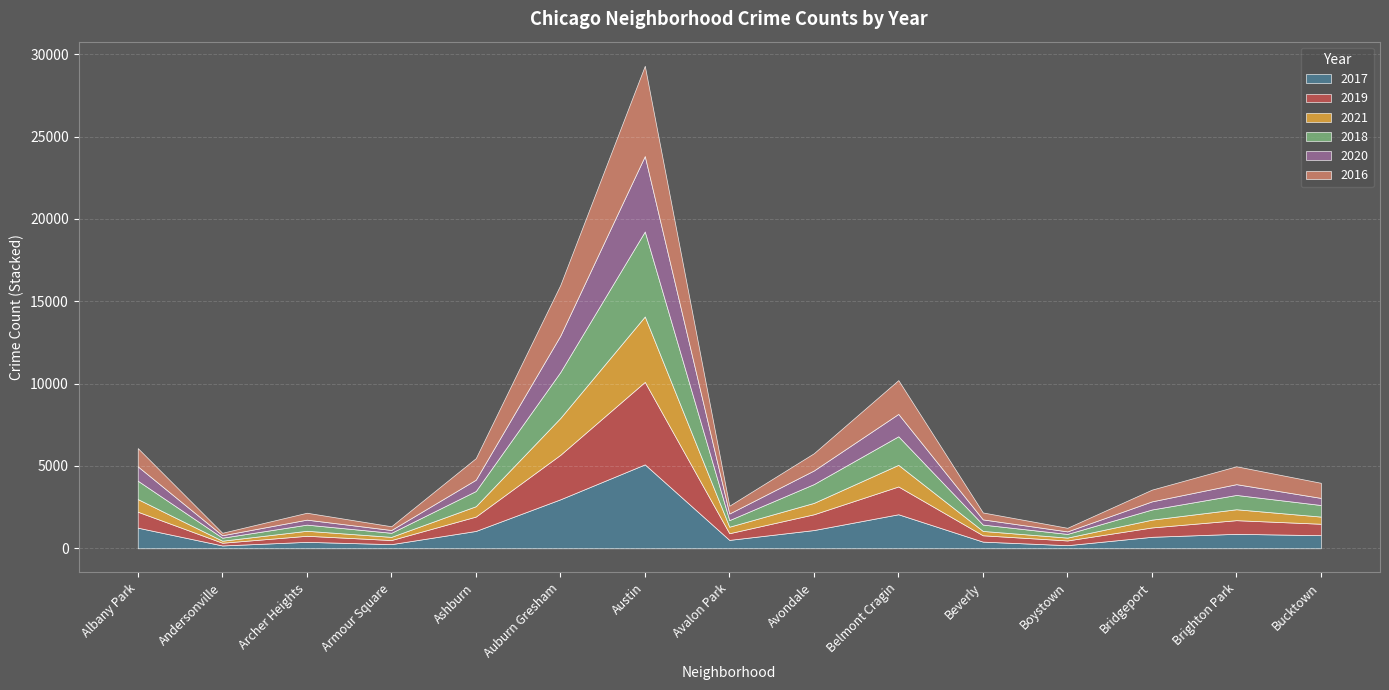

Reading left to right, list all the values displayed in this chart.

2017: Albany Park=1252	Andersonville=171	Archer Heights=391	Armour Square=251	Ashburn=1053	Auburn Gresham=2973	Austin=5095	Avalon Park=509	Avondale=1107	Belmont Cragin=2066	Beverly=404	Boystown=188	Bridgeport=697	Brighton Park=878	Bucktown=795
2019: Albany Park=968	Andersonville=166	Archer Heights=368	Armour Square=249	Ashburn=872	Auburn Gresham=2701	Austin=5008	Avalon Park=405	Avondale=957	Belmont Cragin=1687	Beverly=385	Boystown=287	Bridgeport=568	Brighton Park=828	Bucktown=694
2021: Albany Park=767	Andersonville=123	Archer Heights=303	Armour Square=193	Ashburn=629	Auburn Gresham=2237	Austin=3971	Avalon Park=395	Avondale=692	Belmont Cragin=1312	Beverly=264	Boystown=173	Bridgeport=474	Brighton Park=664	Bucktown=435
2018: Albany Park=1117	Andersonville=183	Archer Heights=374	Armour Square=248	Ashburn=924	Auburn Gresham=2787	Austin=5162	Avalon Park=401	Avondale=1142	Belmont Cragin=1736	Beverly=386	Boystown=224	Bridgeport=616	Brighton Park=869	Bucktown=704
2020: Albany Park=870	Andersonville=147	Archer Heights=303	Armour Square=169	Ashburn=686	Auburn Gresham=2213	Austin=4578	Avalon Park=400	Avondale=826	Belmont Cragin=1357	Beverly=315	Boystown=153	Bridgeport=493	Brighton Park=654	Bucktown=431
2016: Albany Park=1110	Andersonville=151	Archer Heights=419	Armour Square=227	Ashburn=1308	Auburn Gresham=3071	Austin=5481	Avalon Park=475	Avondale=1046	Belmont Cragin=2053	Beverly=421	Boystown=219	Bridgeport=713	Brighton Park=1086	Bucktown=917